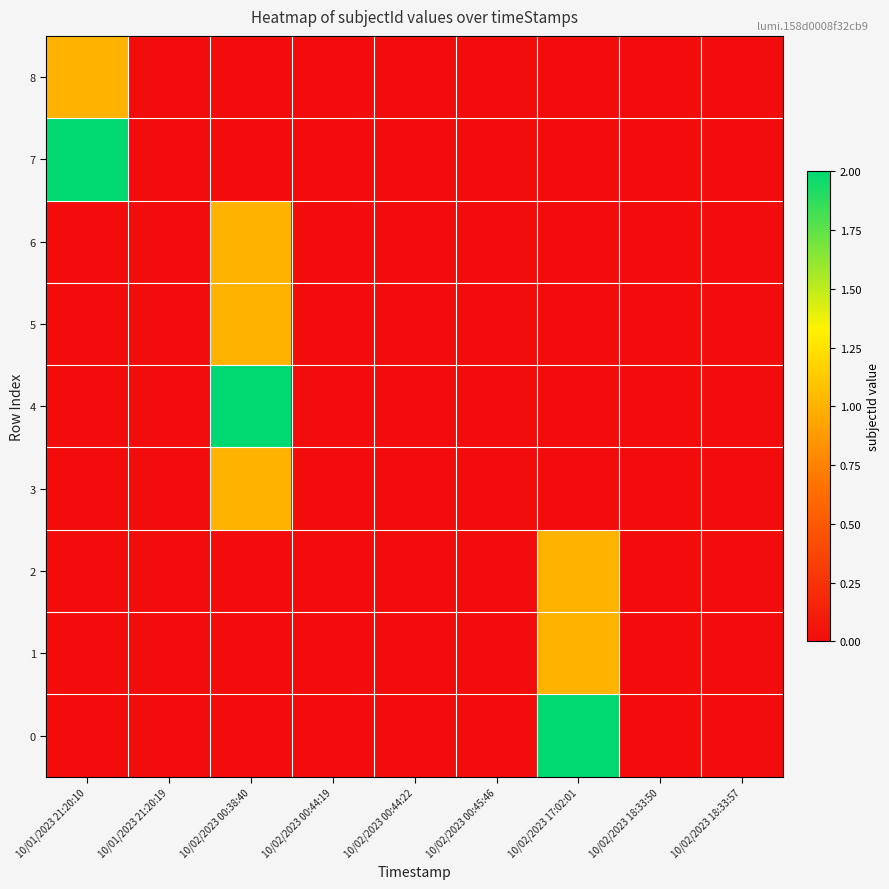

Which has a higher value, 10/02/2023 00:38:40 or 10/02/2023 18:33:57?

10/02/2023 00:38:40